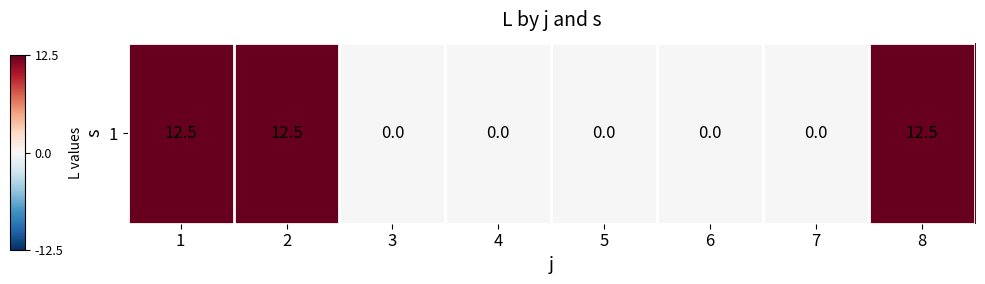

List the labels in order of value, smallest first.

3, 4, 5, 6, 7, 1, 2, 8